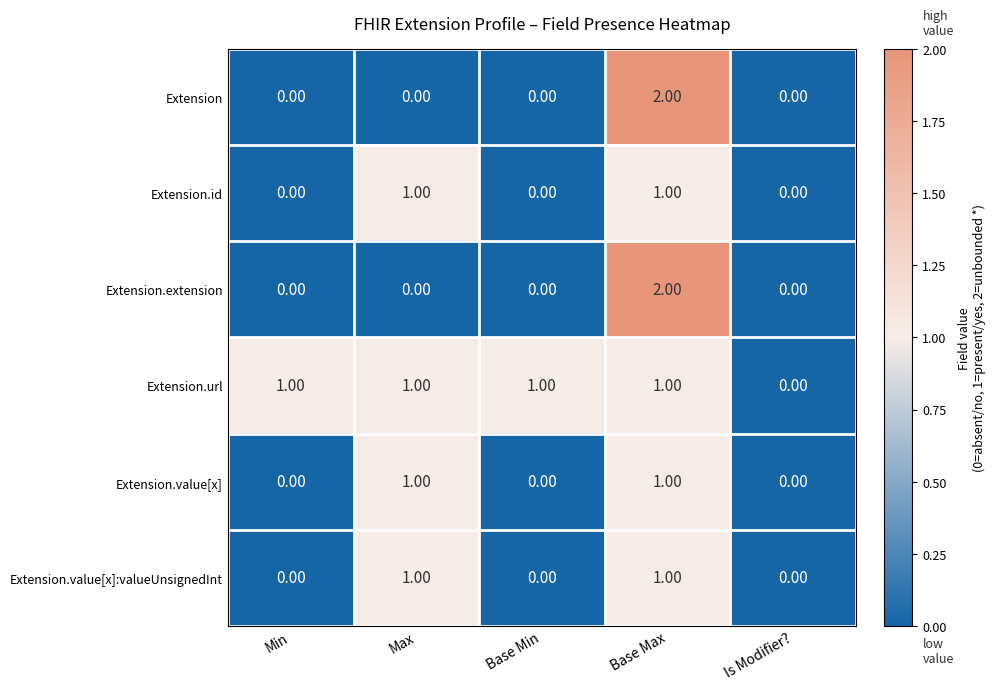

At which category is the sum across all series the highest?

Base Max